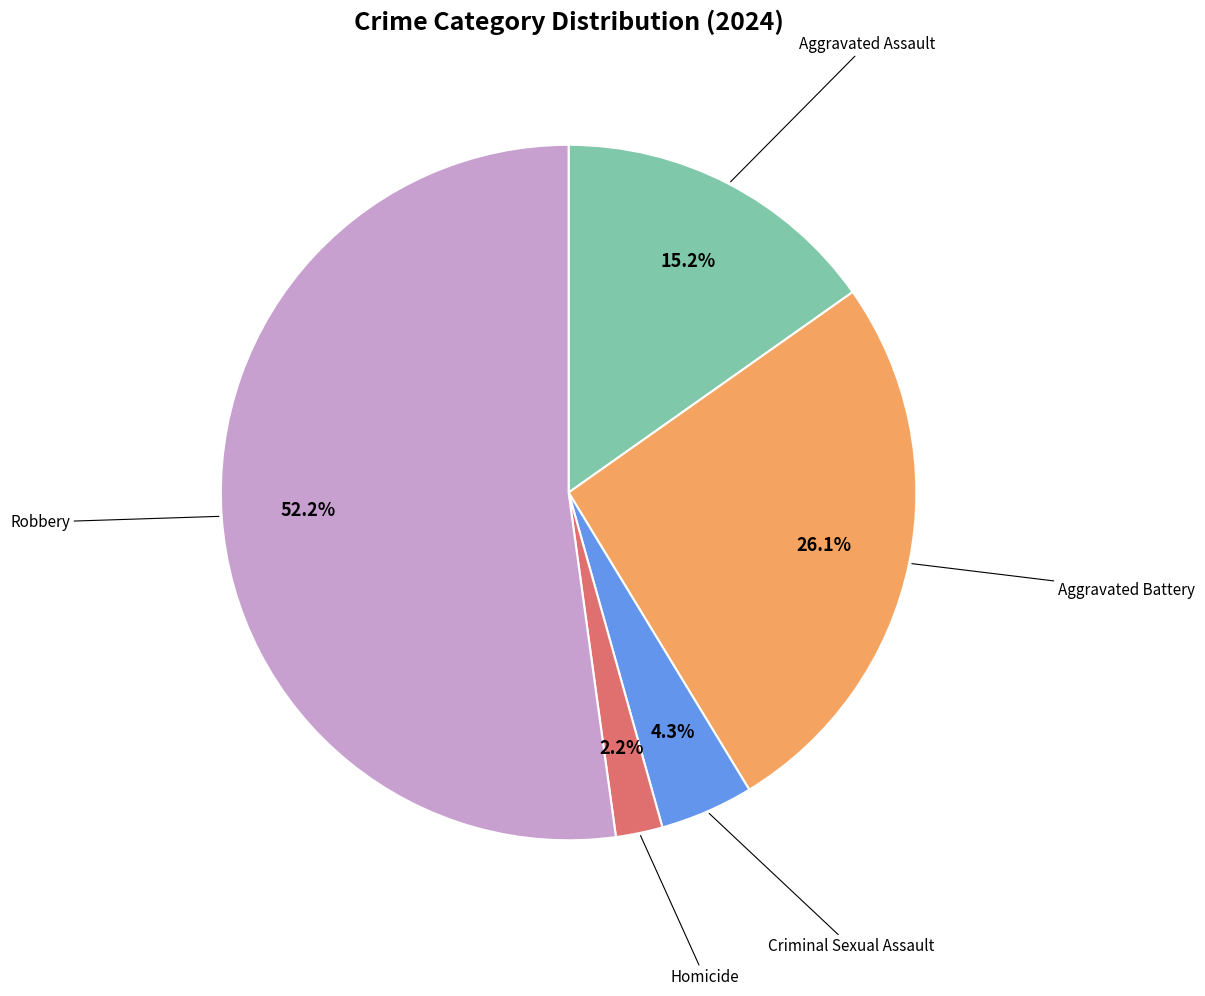

Is there any slice that represents more than half of the pie?

Yes